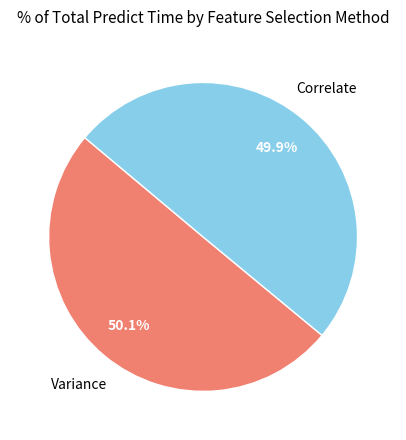

Is there any slice that represents more than half of the pie?

Yes